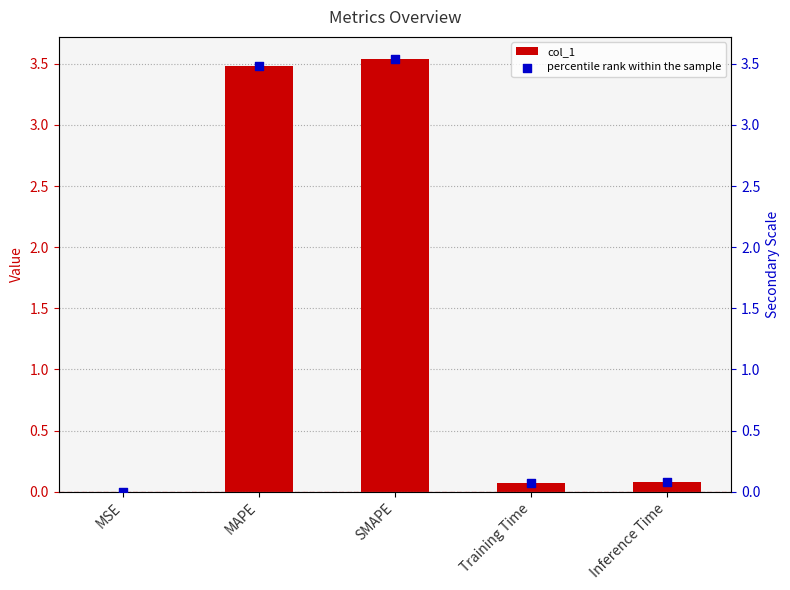

Which series contains the highest Y value?

col_1